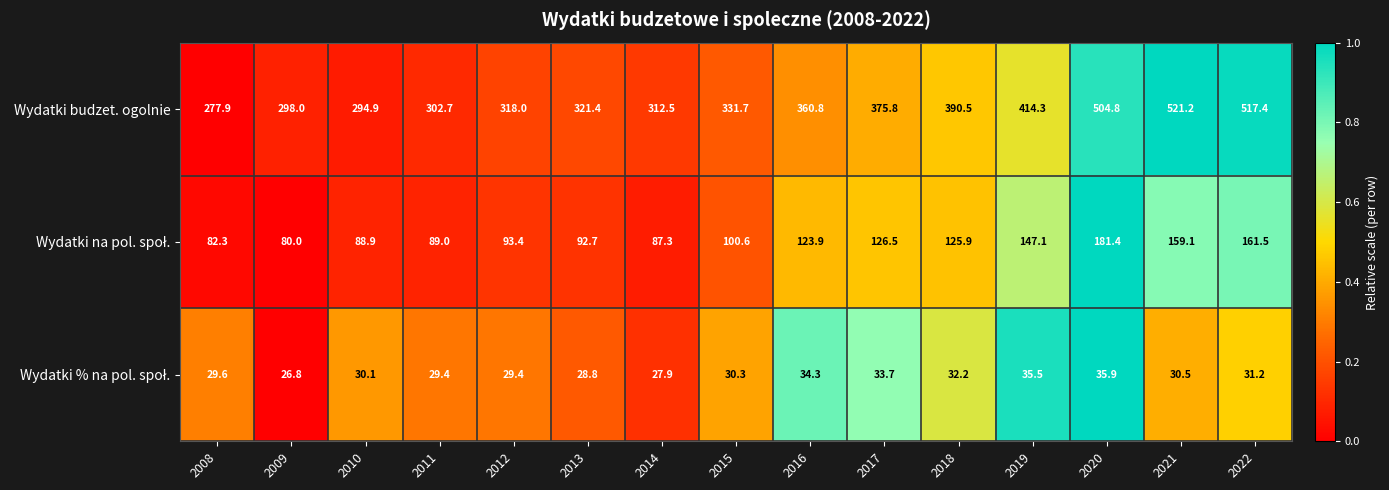

What is the spread (max minus min) of values at 2010?

264.8